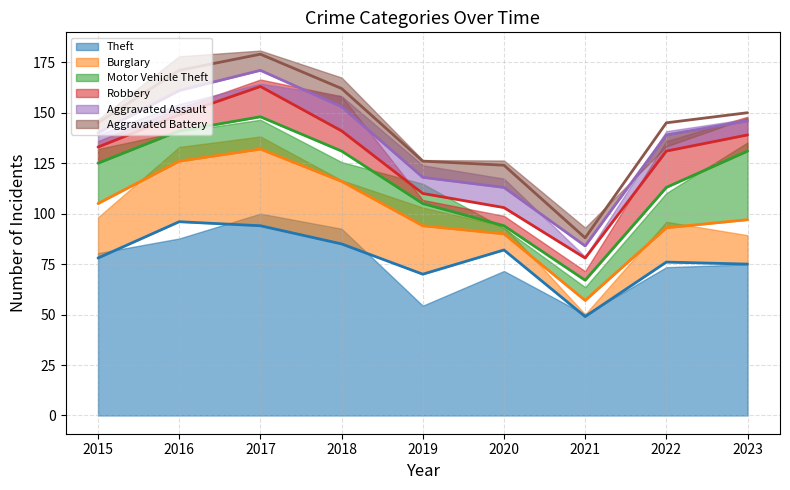

How many values in the Theft series are below 78?

4